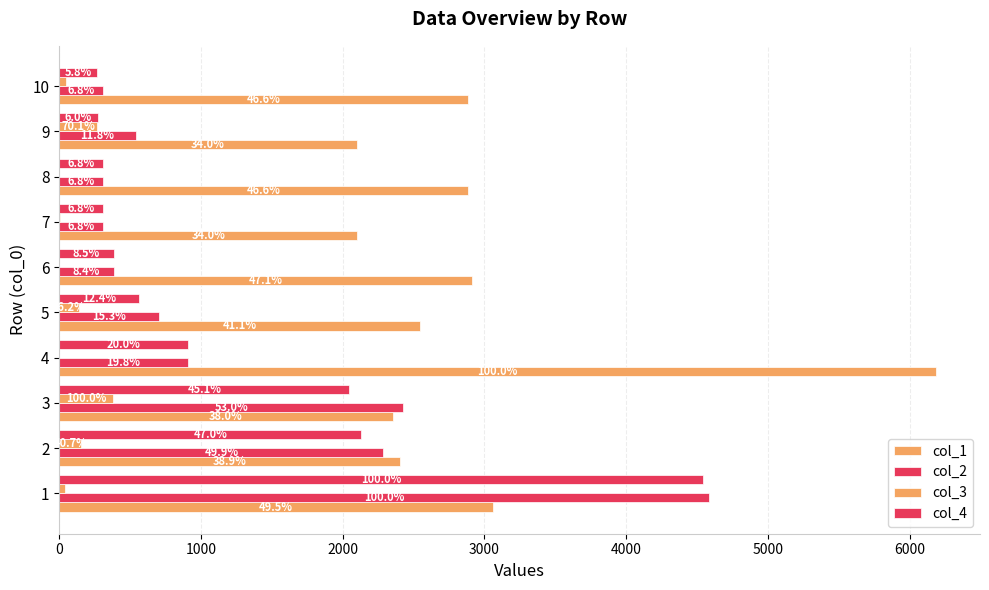

What is the average value of the col_2 series?

1277